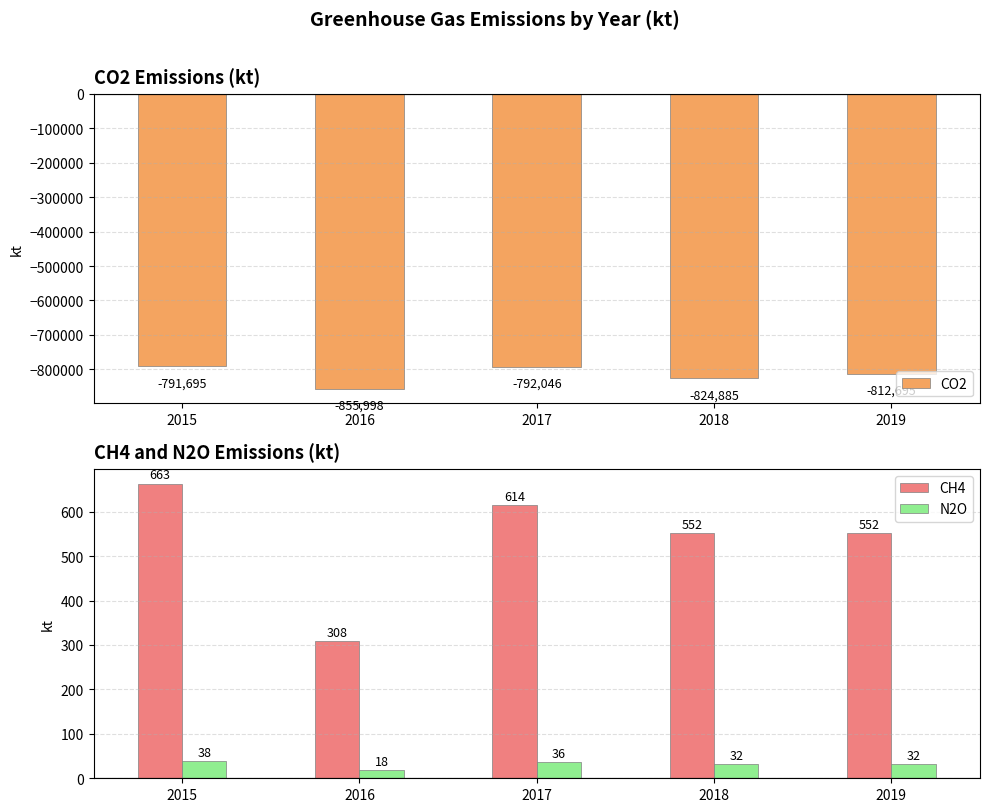

Does the chart contain stacked bars?

No